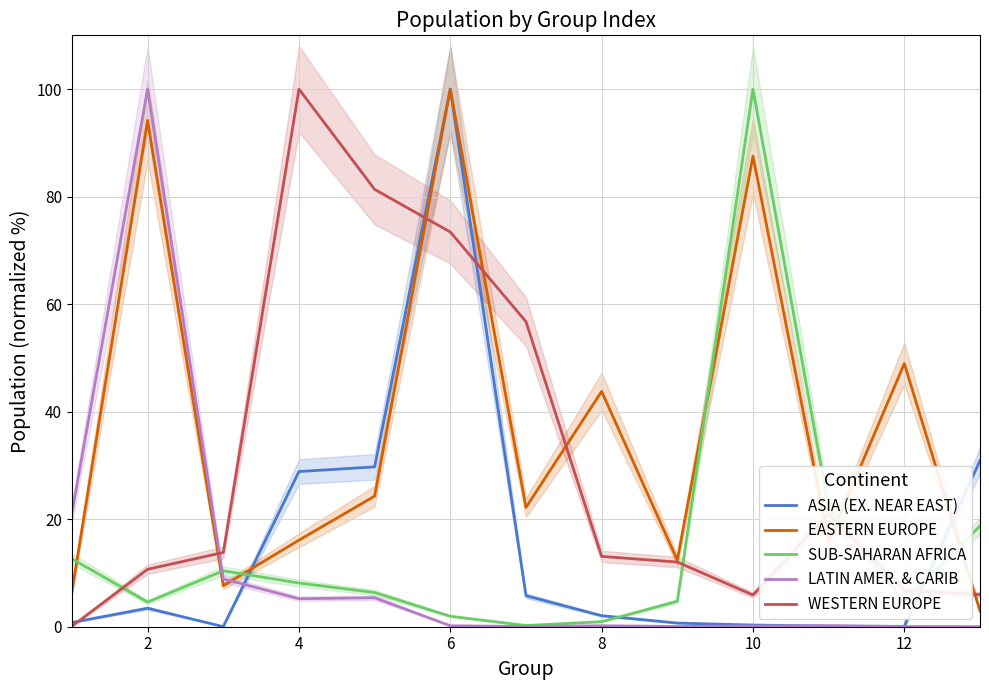

What is the maximum value for WESTERN EUROPE?

100.0